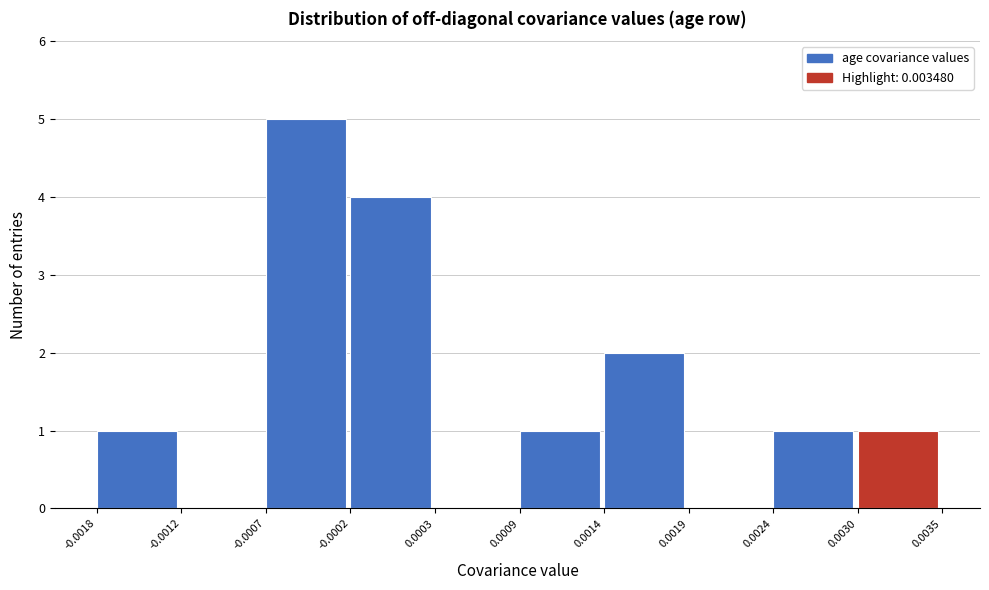

What is the height of the bar covering 0.0014 to 0.0019 on the x-axis? The values are not printed on the chart, so give them approximately, as read against the axis.

2